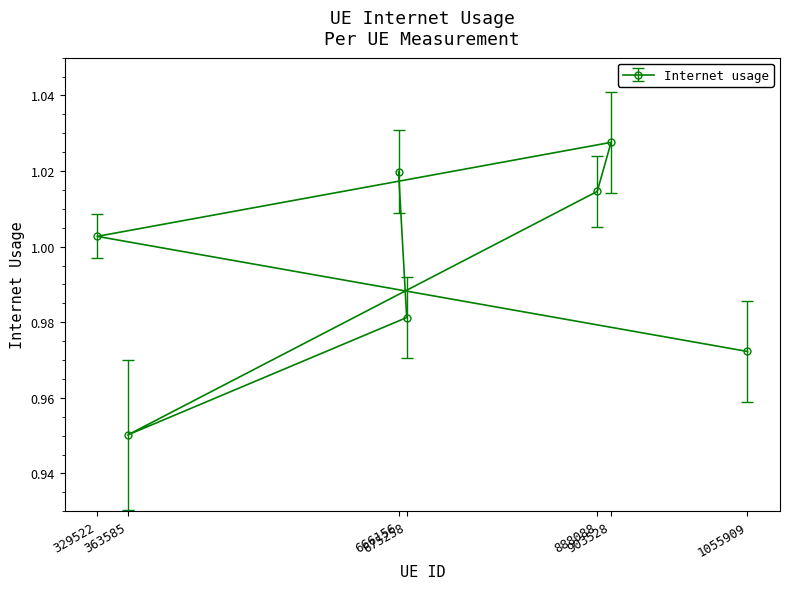

Which category has the highest value across all series?

903528